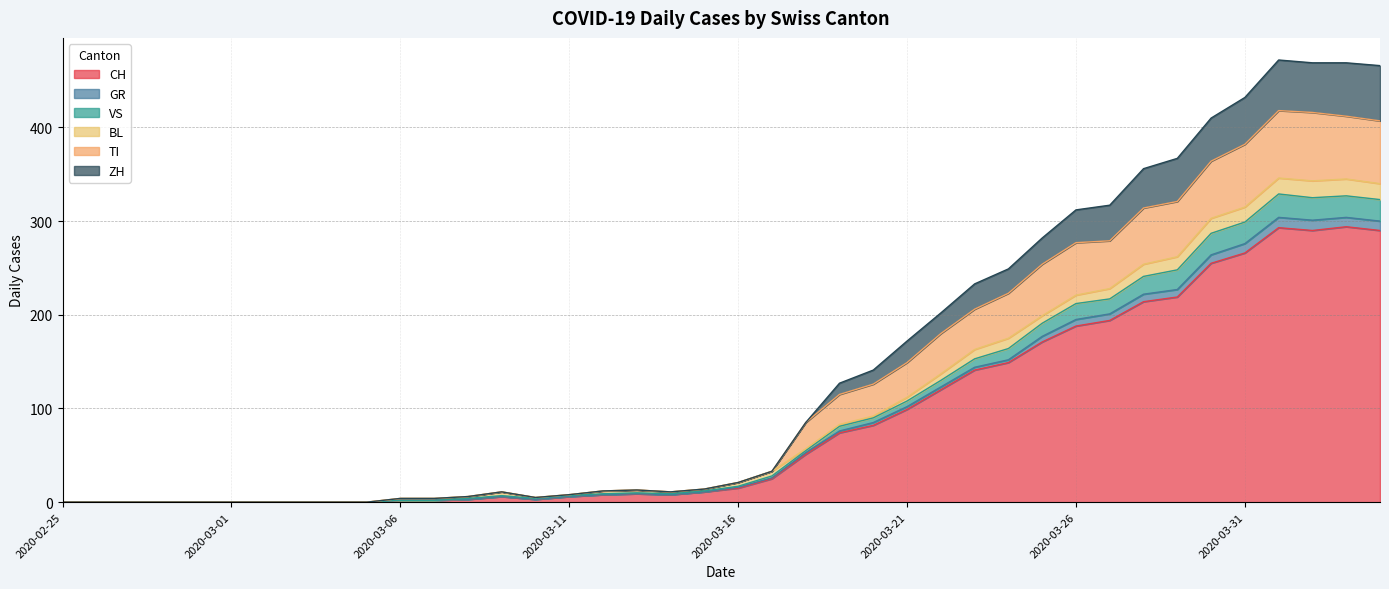

What are all the series names shown in the legend?

CH, GR, VS, BL, TI, ZH